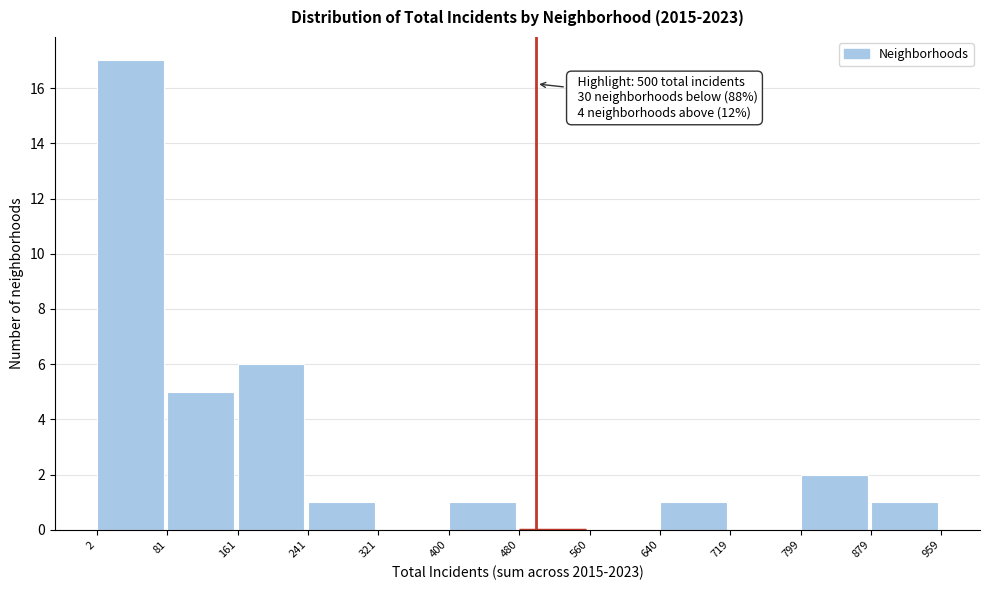

Which range on the x-axis has the tallest bar?

2 to 81